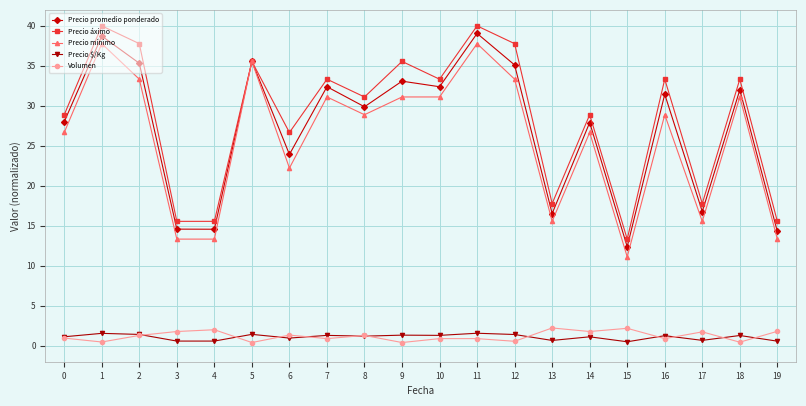

Where is the first local maximum for Precio áximo?

1